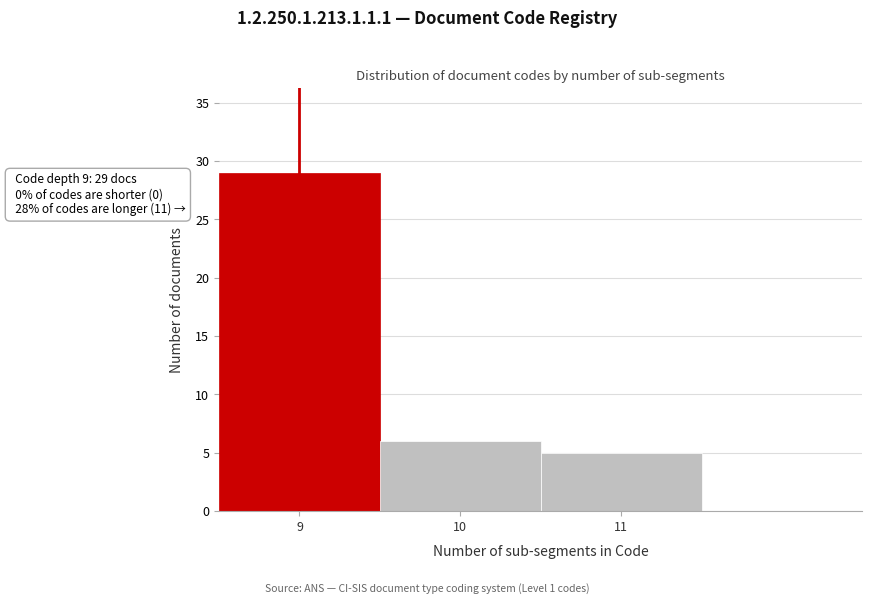

Which range on the x-axis has the tallest bar?

8.5 to 9.5